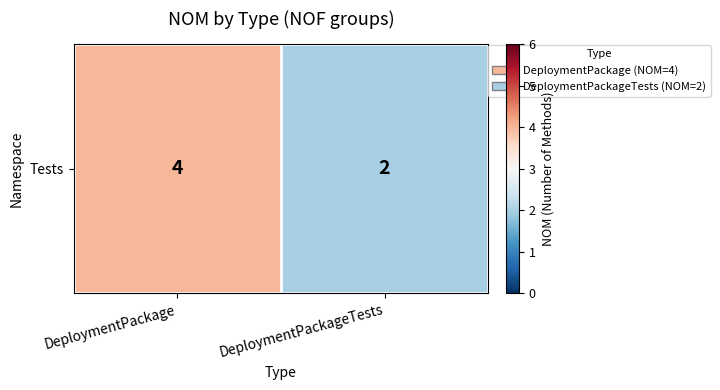

Read the value at DeploymentPackage.

4